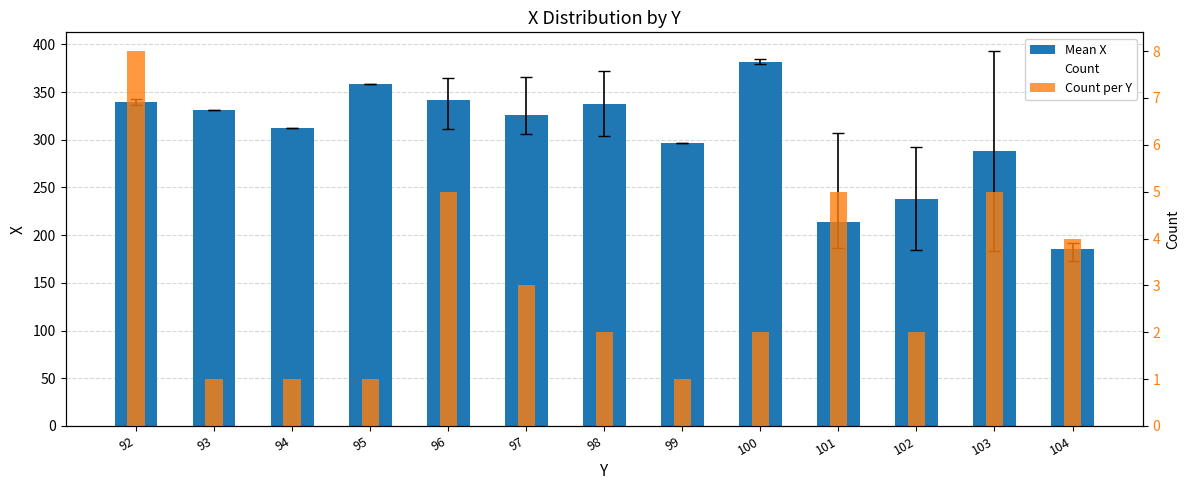

At which label does Mean X first exceed 326?

92